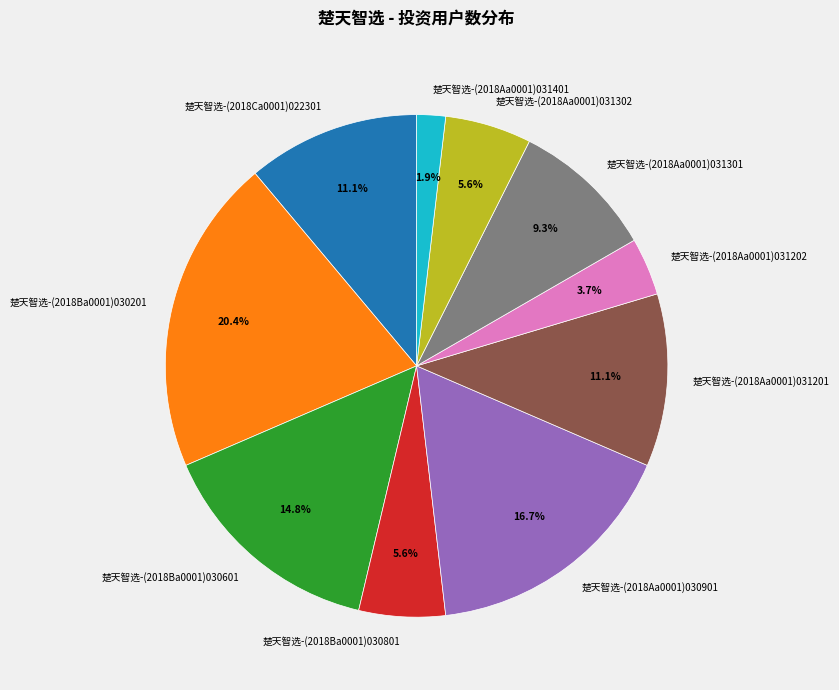

Which has a higher value, 楚天智选-(2018Ba0001)030601 or 楚天智选-(2018Aa0001)031401?

楚天智选-(2018Ba0001)030601